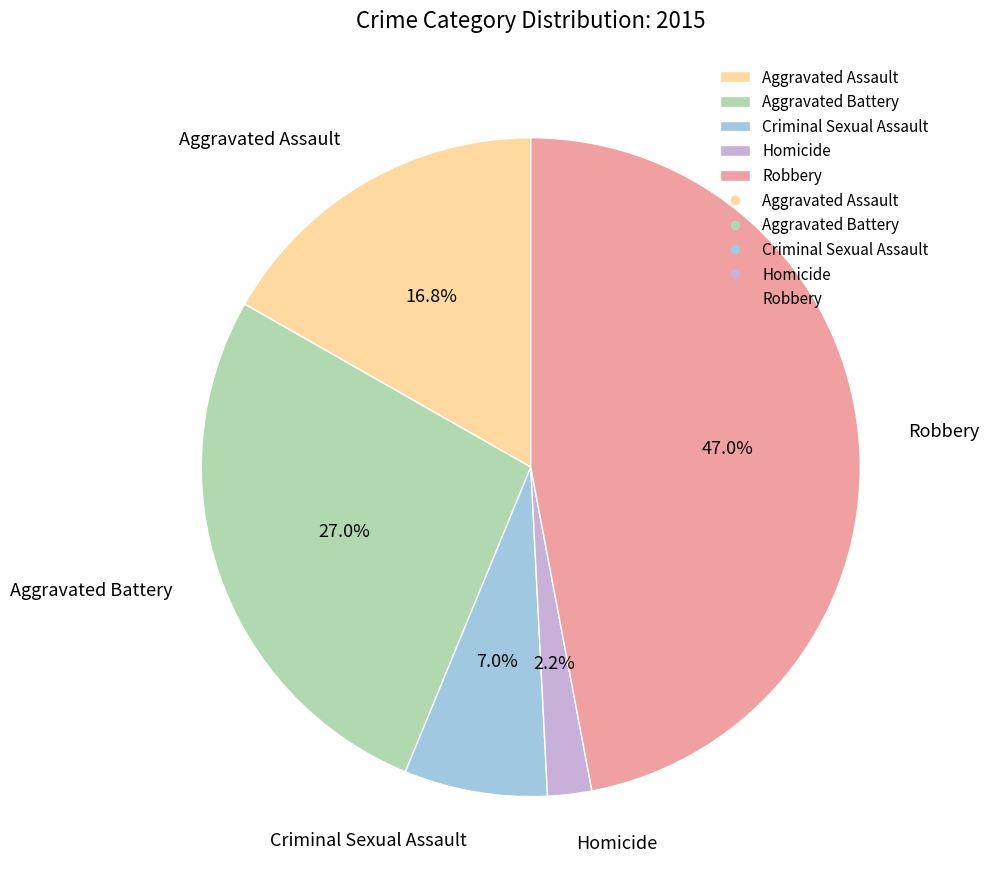

Is Aggravated Battery the majority of the pie?

No